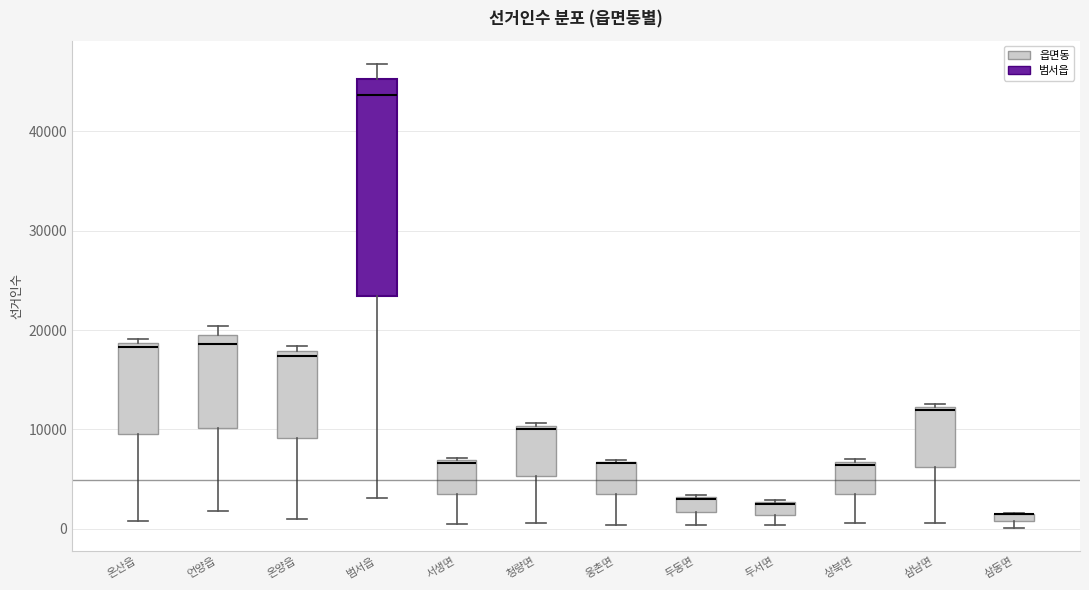

Where is the lower edge of the box for 두서면 on the y-axis? The values are not printed on the chart, so give them approximately, as read against the axis.

1000